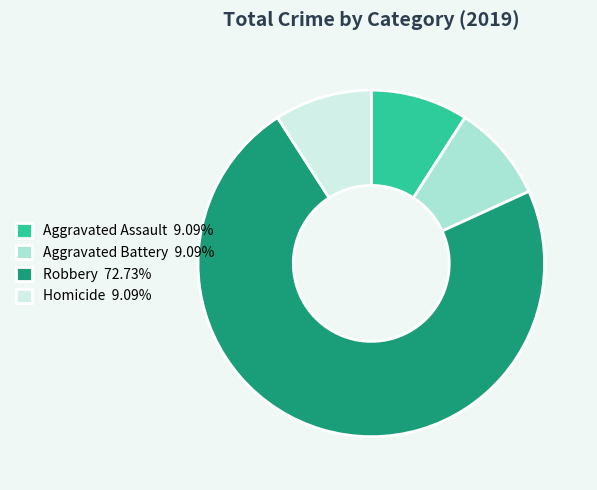

What is the ratio of the value at Aggravated Assault 9.09% to the value at Homicide 9.09%?

1.0